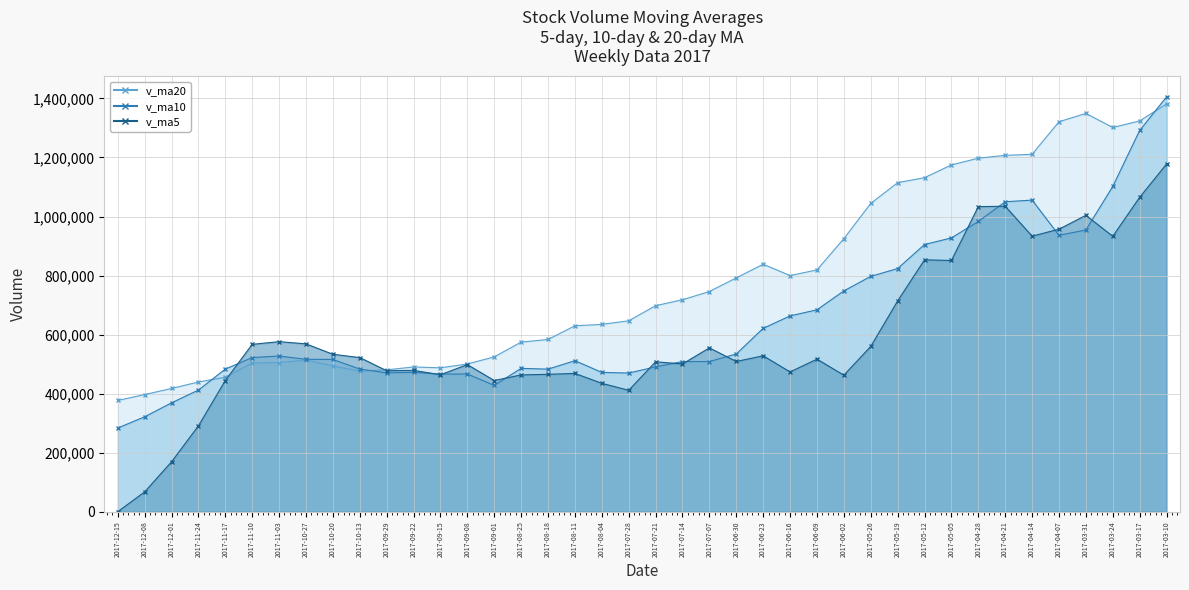

What is the average value of the v_ma5 series?

587898.6